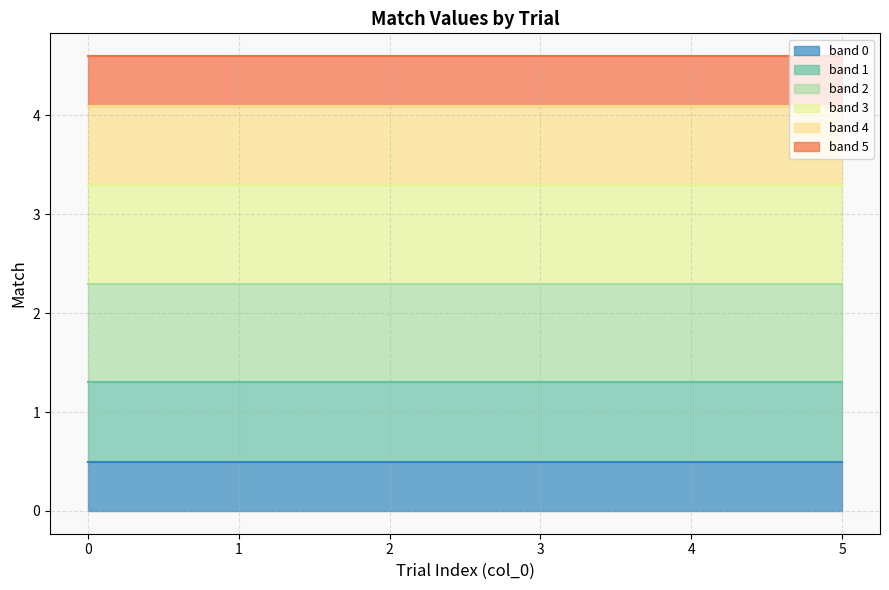

Does the chart display data point markers on the line(s)?

No